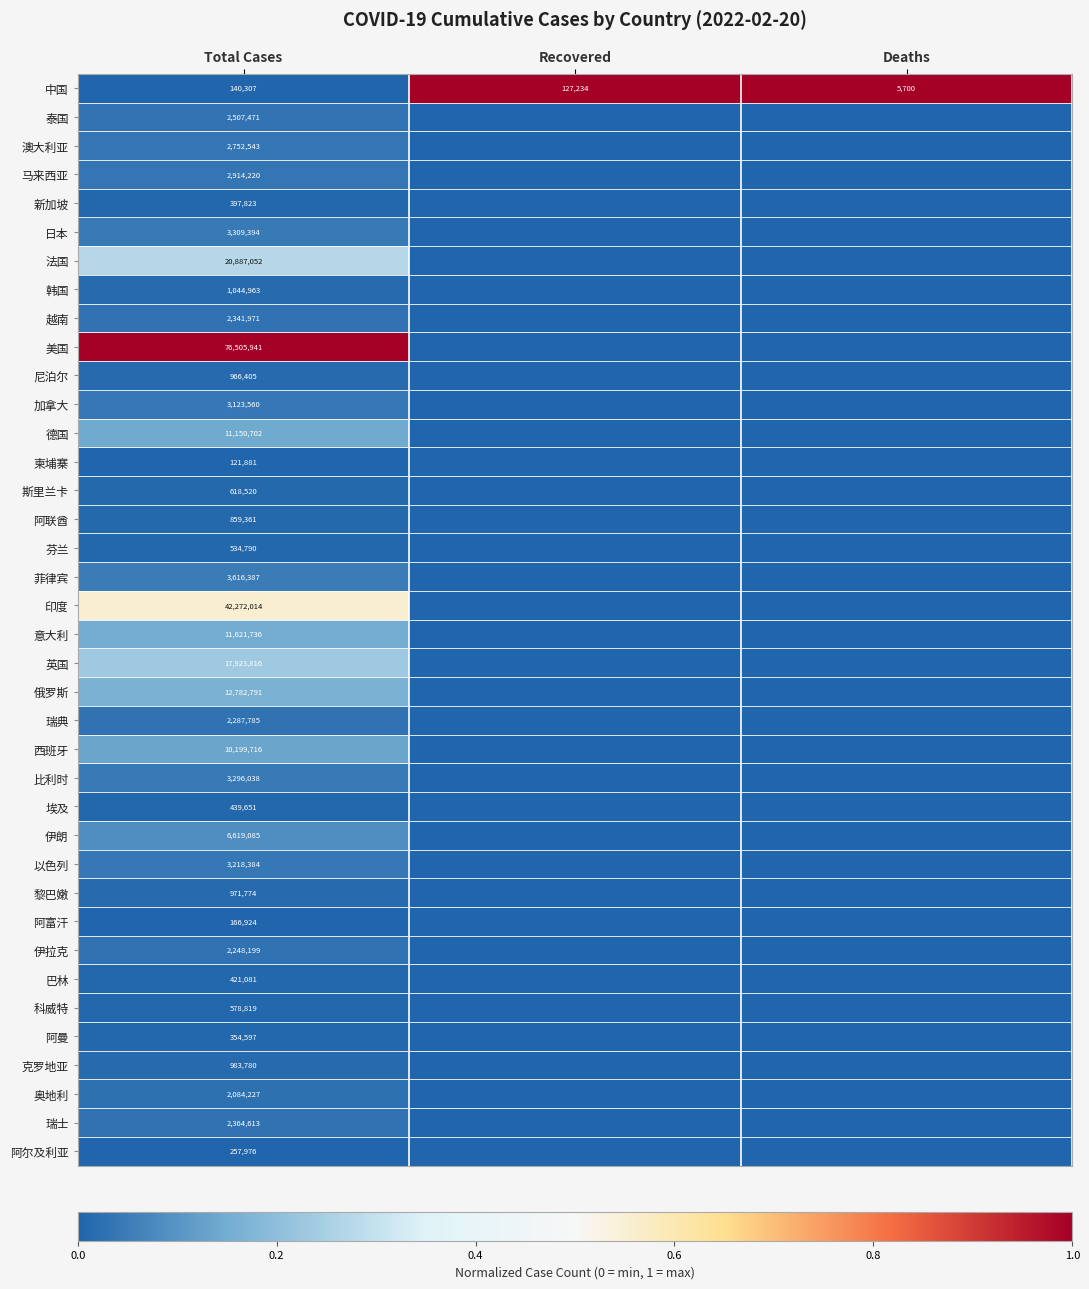

At Total Cases, list the series in order from largest to smallest.

美国, 印度, 法国, 英国, 俄罗斯, 意大利, 德国, 西班牙, 伊朗, 菲律宾, 日本, 比利时, 以色列, 加拿大, 马来西亚, 澳大利亚, 泰国, 瑞士, 越南, 瑞典, 伊拉克, 奥地利, 韩国, 克罗地亚, 黎巴嫩, 尼泊尔, 阿联酋, 斯里兰卡, 科威特, 芬兰, 埃及, 巴林, 新加坡, 阿曼, 阿尔及利亚, 阿富汗, 中国, 柬埔寨